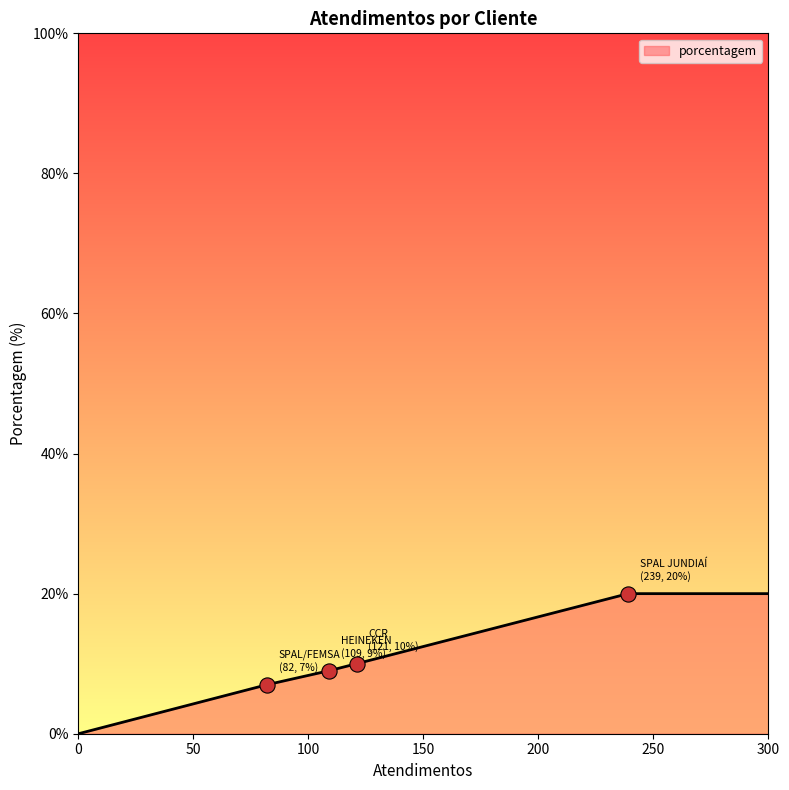

What is the difference between the maximum and minimum values?

20